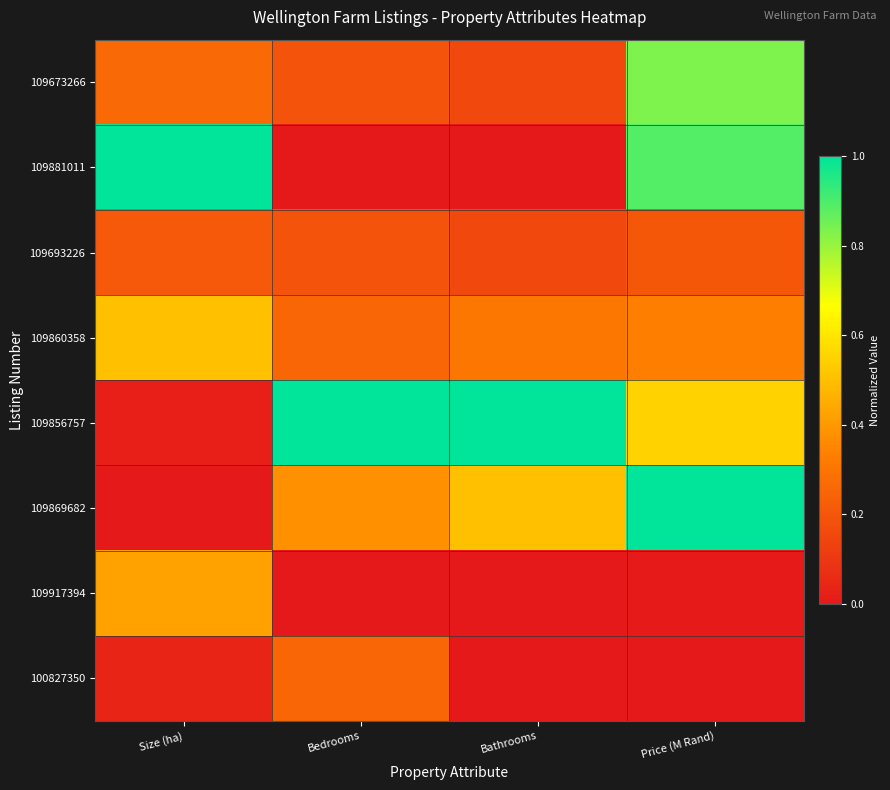

Which series has the largest range (max minus min)?

109881011